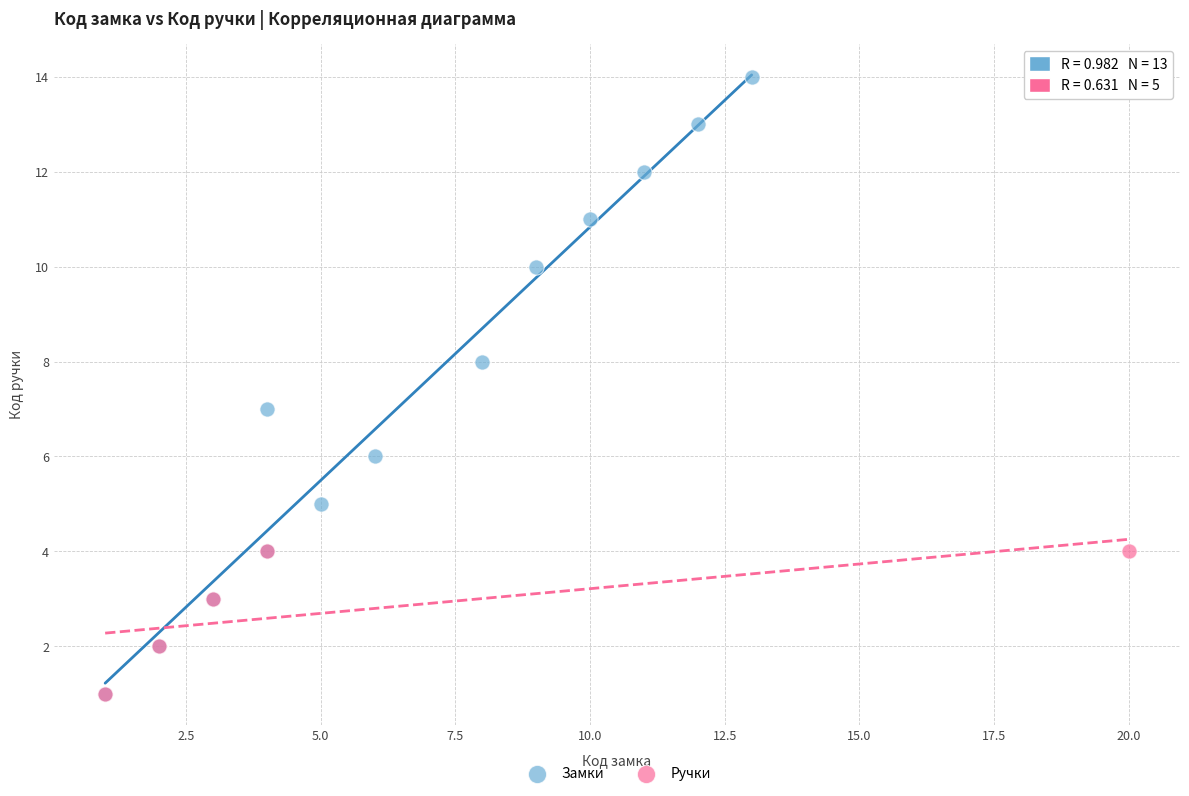

Which series has the widest spread of Y values?

Замки